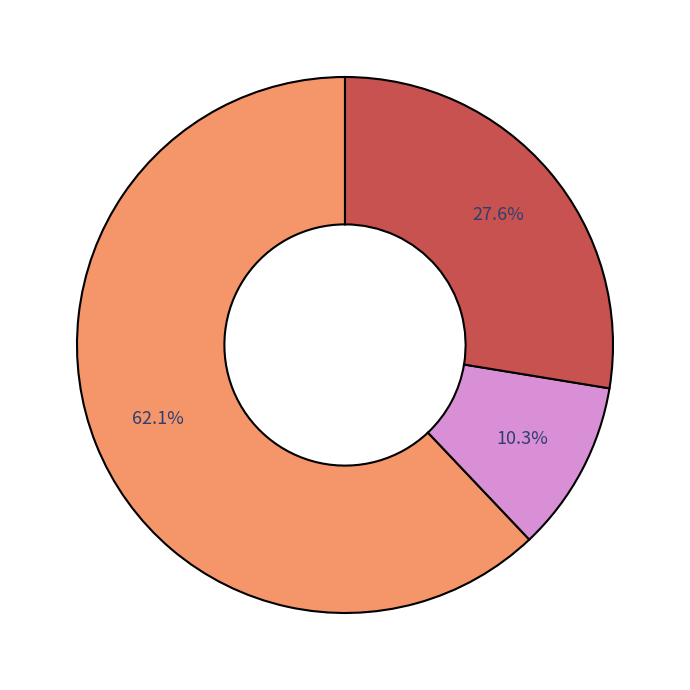

Is there any slice that represents more than half of the pie?

Yes